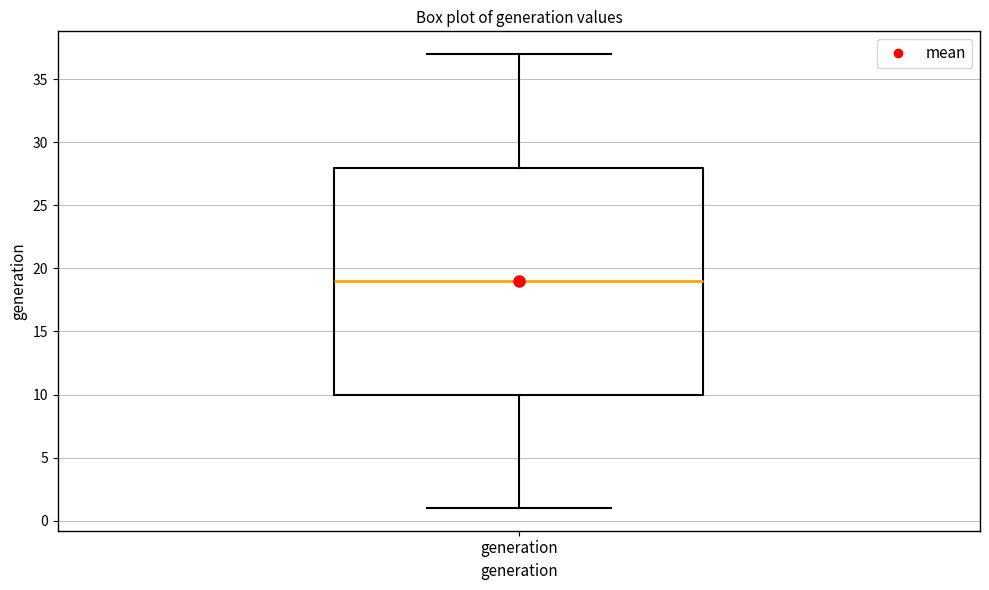

Where is the lower edge of the box for generation on the y-axis? The values are not printed on the chart, so give them approximately, as read against the axis.

10